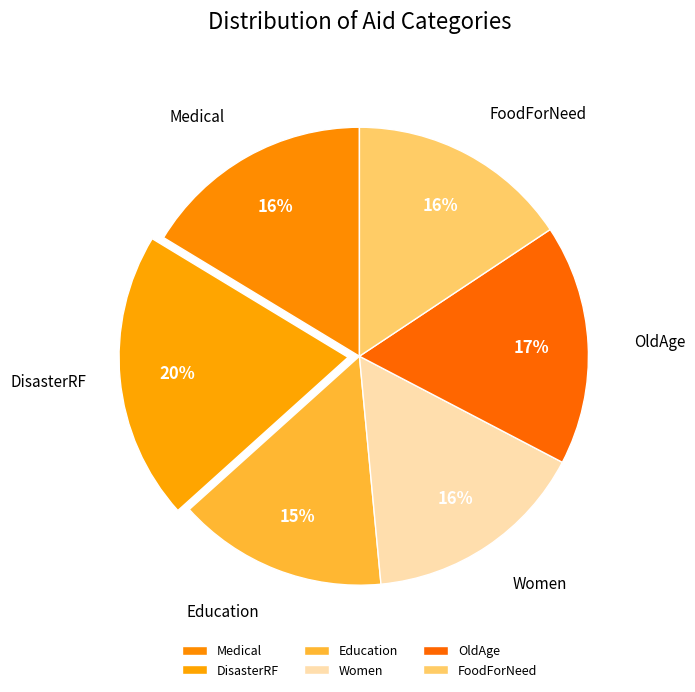

What percentage is the Education slice, to the nearest percent?

15%